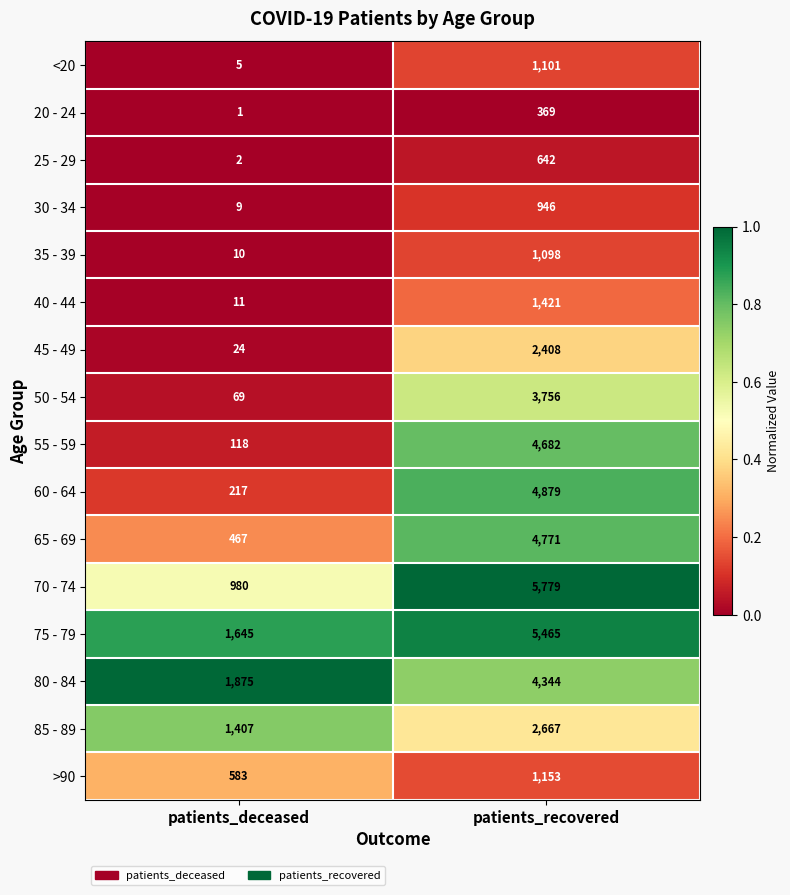

The value of <20 at patients_recovered is 1710. True or false?

False